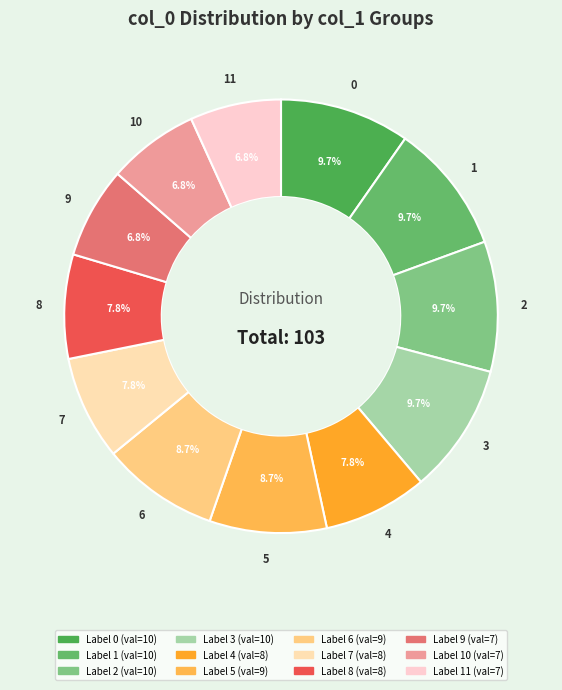

Count the number of slices in the pie.

12